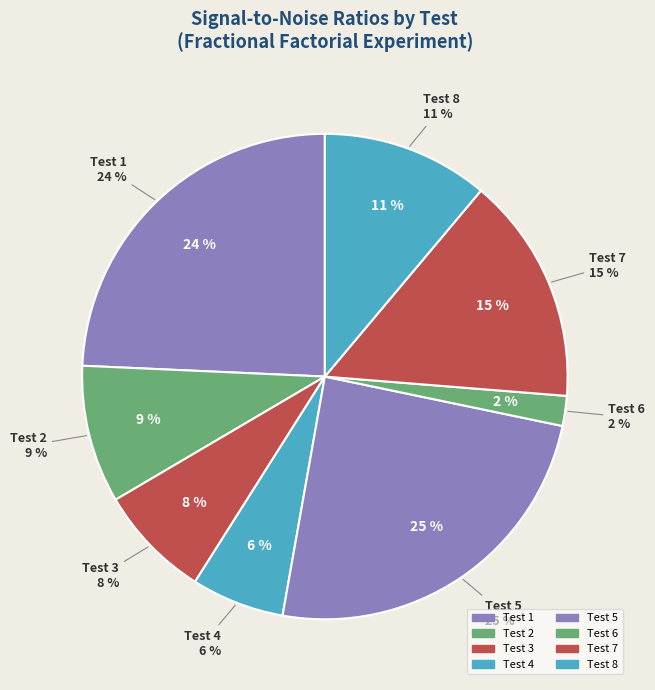

How many slices are in this pie chart?

8